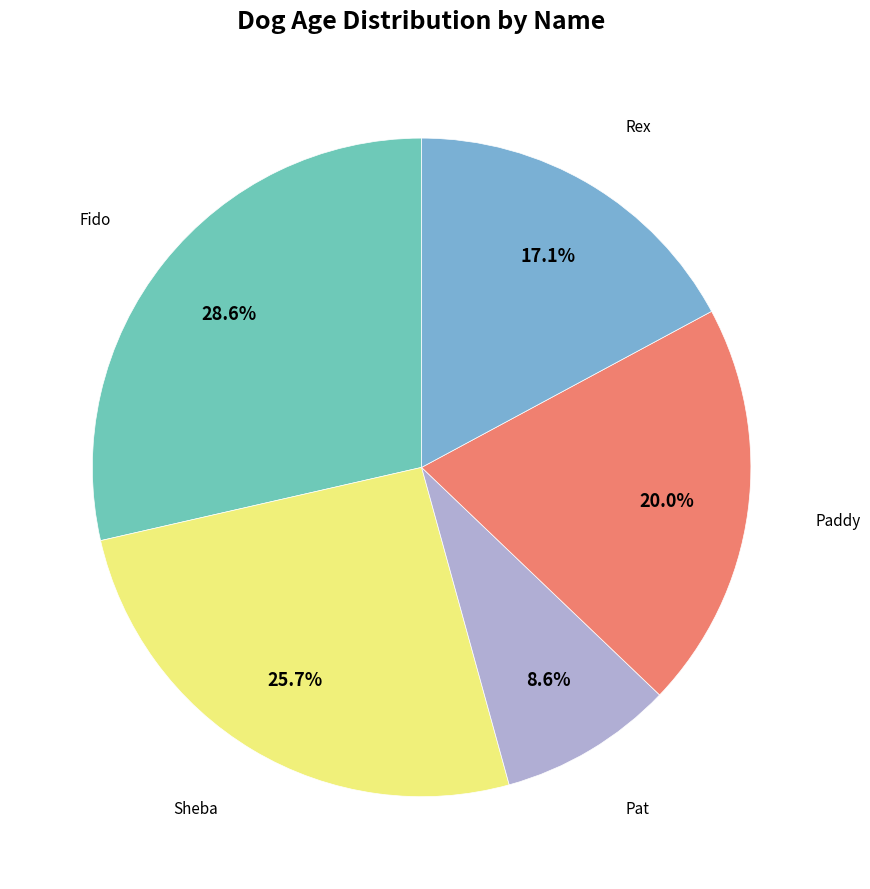

How many slices are in this pie chart?

5